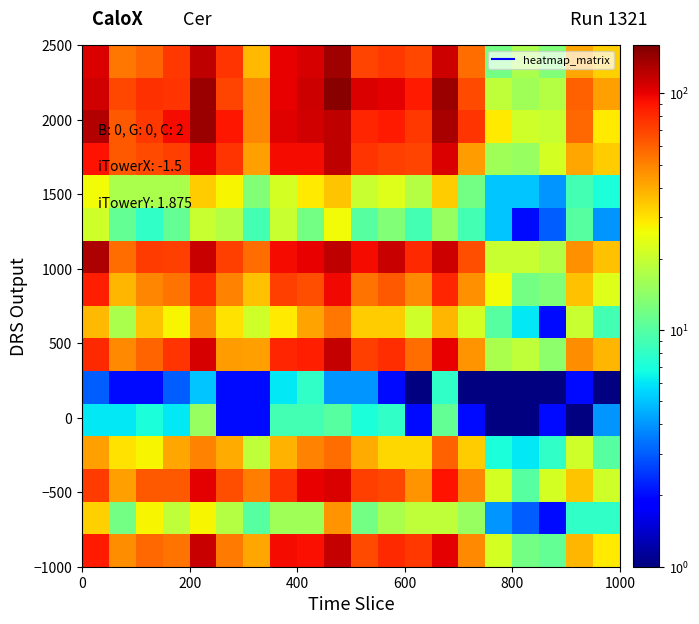

Reading left to right, what are all the values shown in this chart?

row_0: 0=87	1=47	2=58	3=54	4=116	5=52	6=41	7=95	8=92	9=117	10=67	11=80	12=75	13=102	14=48	15=22	16=12	17=11	18=38	19=29
row_1: 0=33	1=12	2=27	3=19	4=27	5=18	6=10	7=16	8=16	9=45	10=12	11=17	12=19	13=19	14=15	15=4	16=3	17=2	18=8	19=8
row_2: 0=73	1=43	2=62	3=62	4=102	5=66	6=51	7=78	8=101	9=107	10=72	11=69	12=45	13=91	14=49	15=22	16=10	17=22	18=35	19=21
row_3: 0=43	1=30	2=27	3=41	4=50	5=40	6=19	7=39	8=50	9=56	10=40	11=32	12=32	13=60	14=34	15=7	16=6	17=8	18=21	19=10
row_4: 0=6	1=6	2=7	3=6	4=15	5=2	6=2	7=9	8=9	9=10	10=7	11=8	12=2	13=11	14=2	15=1	16=0	17=2	18=0	19=4
row_5: 0=3	1=2	2=2	3=3	4=5	5=2	6=2	7=6	8=8	9=4	10=4	11=2	12=1	13=8	14=1	15=1	16=0	17=0	18=2	19=0
row_6: 0=80	1=48	2=59	3=76	4=108	5=44	6=43	7=83	8=85	9=117	10=71	11=79	12=57	13=101	14=45	15=17	16=19	17=14	18=47	19=38
row_7: 0=37	1=17	2=35	3=27	4=47	5=30	6=21	7=29	8=42	9=53	10=34	11=34	12=21	13=38	14=22	15=10	16=6	17=2	18=20	19=9
row_8: 0=86	1=38	2=49	3=54	4=79	5=50	6=36	7=71	8=66	9=96	10=54	11=62	12=48	13=82	14=46	15=26	16=12	17=13	18=36	19=23
row_9: 0=131	1=57	2=73	3=72	4=115	5=71	6=57	7=95	8=100	9=120	10=95	11=115	12=81	13=114	14=66	15=20	16=20	17=18	18=46	19=36
row_10: 0=21	1=11	2=8	3=11	4=20	5=18	6=9	7=20	8=12	9=26	10=10	11=13	12=9	13=15	14=9	15=5	16=2	17=3	18=10	19=4
row_11: 0=26	1=17	2=17	3=17	4=34	5=27	6=13	7=22	8=29	9=35	10=20	11=23	12=18	13=34	14=12	15=5	16=5	17=4	18=9	19=7
row_12: 0=91	1=62	2=68	3=72	4=100	5=76	6=43	7=94	8=94	9=120	10=76	11=72	12=70	13=106	14=44	15=16	16=15	17=22	18=41	19=34
row_13: 0=128	1=63	2=74	3=94	4=142	5=89	6=49	7=104	8=111	9=121	10=83	11=87	12=74	13=132	14=76	15=29	16=21	17=20	18=58	19=29
row_14: 0=110	1=69	2=78	3=76	4=142	5=70	6=49	7=101	8=112	9=151	10=107	11=102	12=87	13=142	14=68	15=19	16=16	17=18	18=60	19=43
row_15: 0=106	1=53	2=59	3=75	4=120	5=76	6=37	7=101	8=108	9=138	10=70	11=75	12=69	13=113	14=56	15=12	16=17	17=13	18=41	19=33